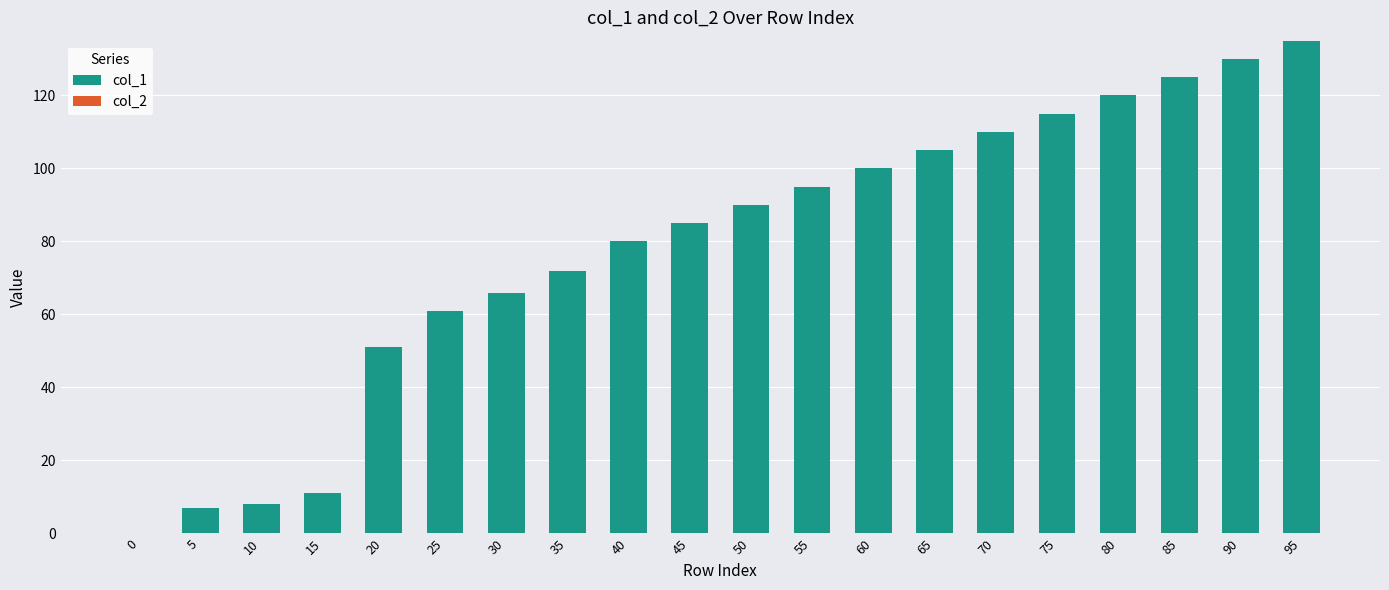

What is the sum of all values?

1566